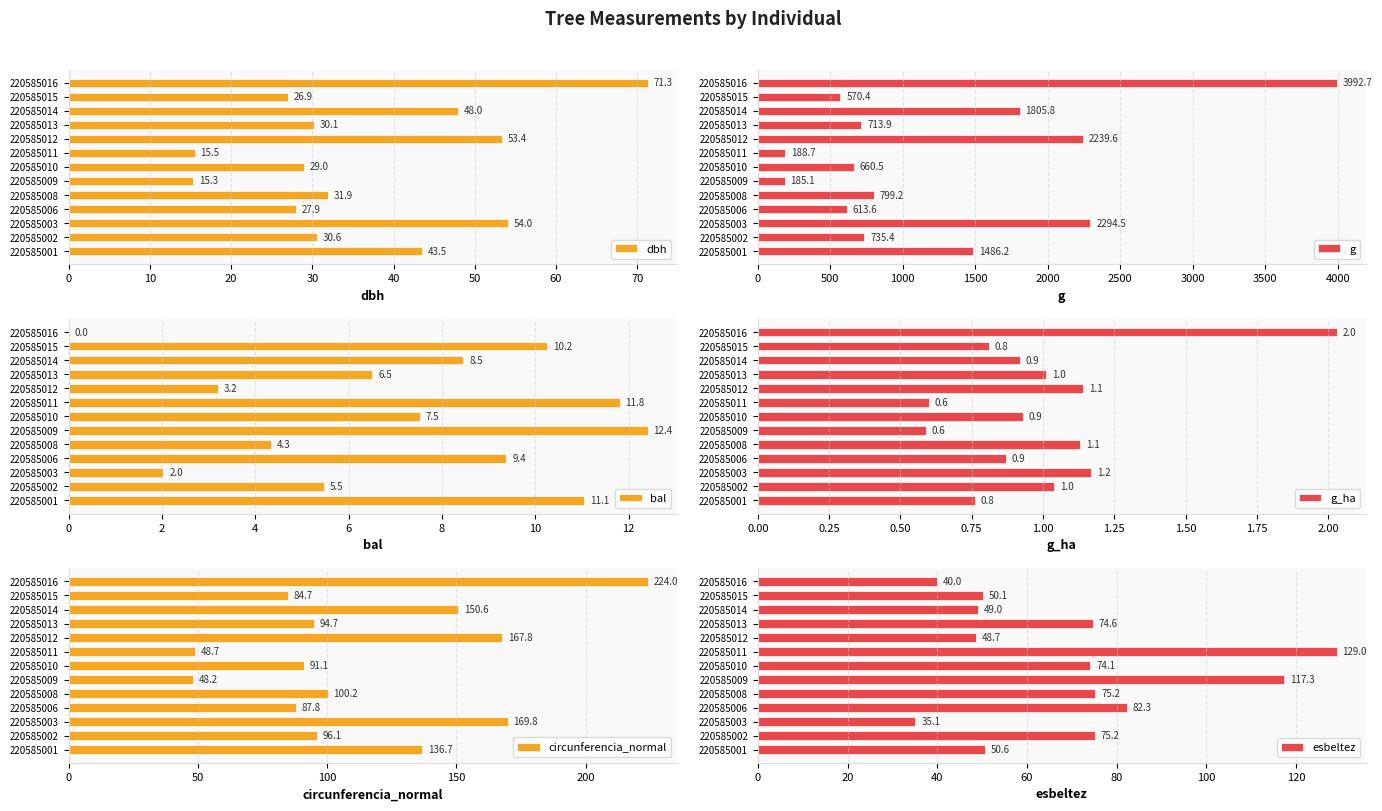

What is the sum of all g_ha values?

13.0